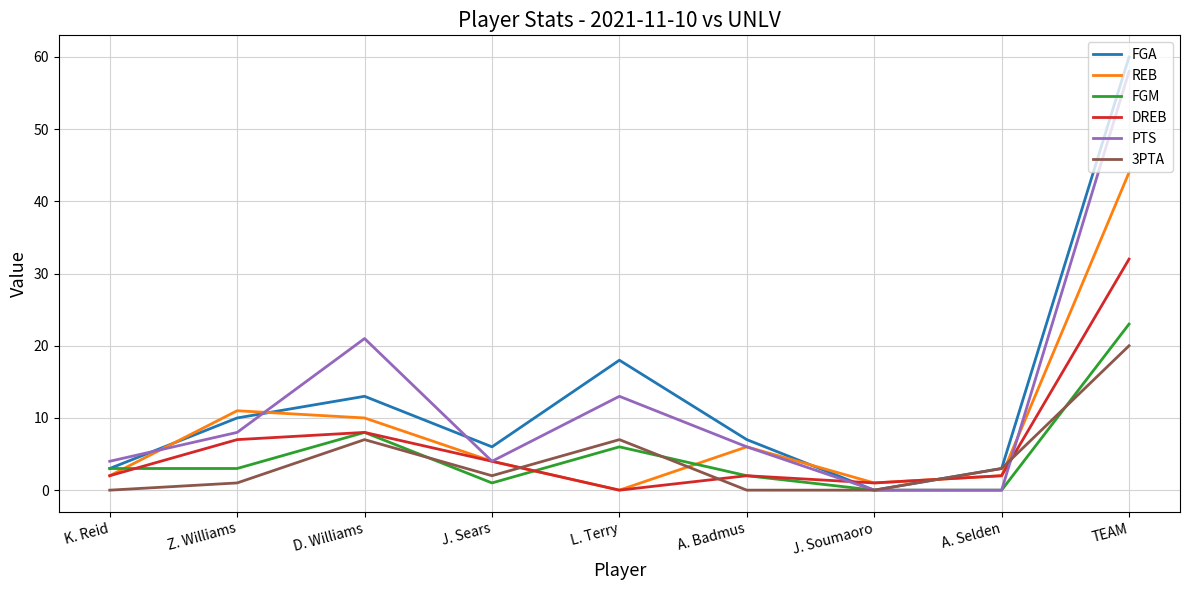

True or false: DREB has more than 0 points higher than both neighbors.

True